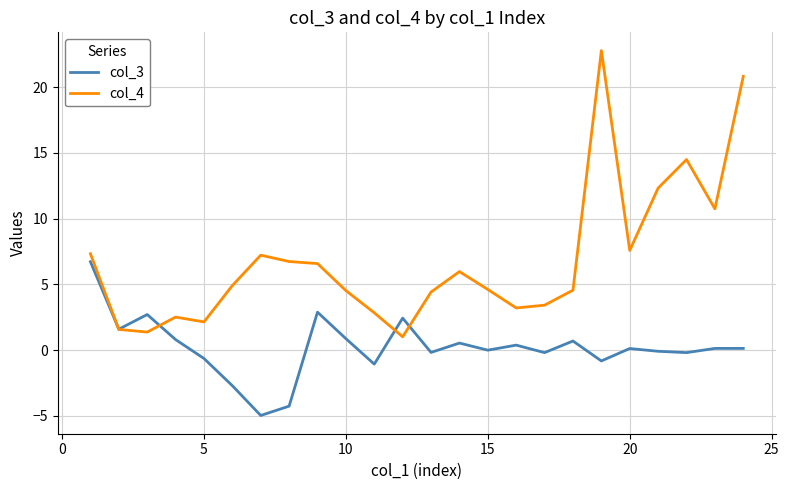

After their last crossing, which series has the higher values: col_4 or col_3?

col_4